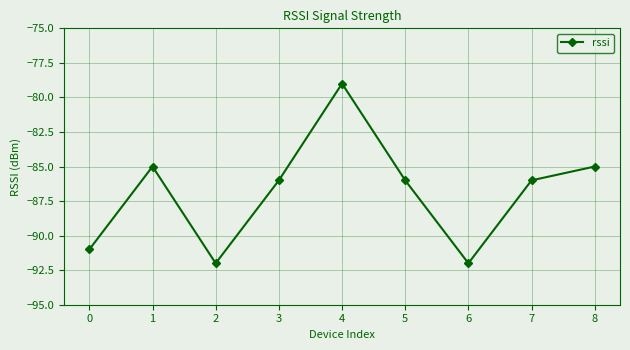

Count the number of data series in this chart.

1